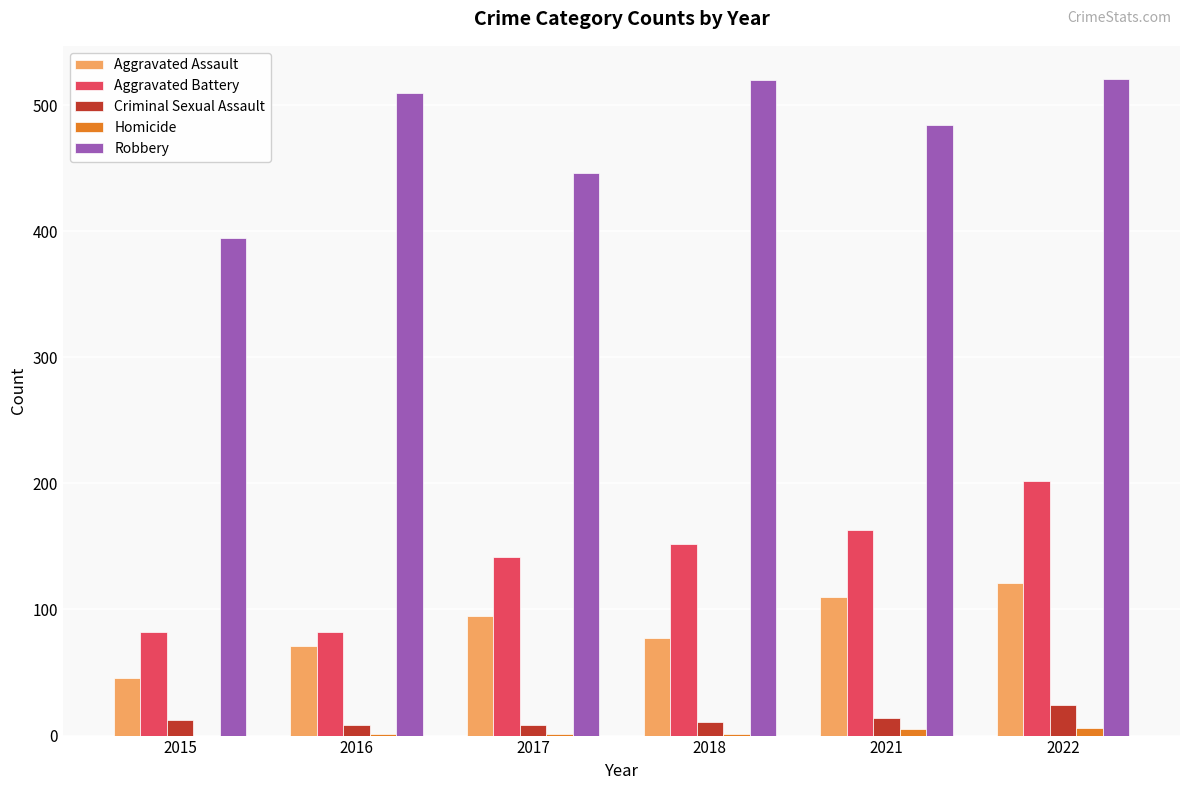

Count the number of data series in this chart.

5